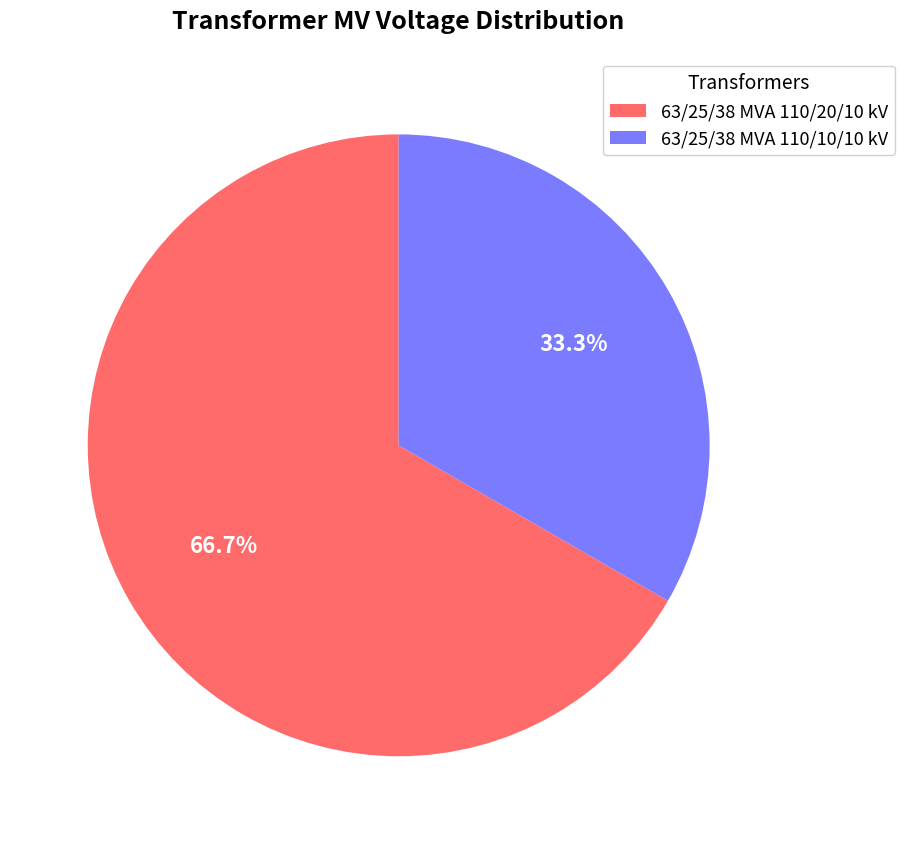

Which slice is the largest?

63/25/38 MVA 110/20/10 kV